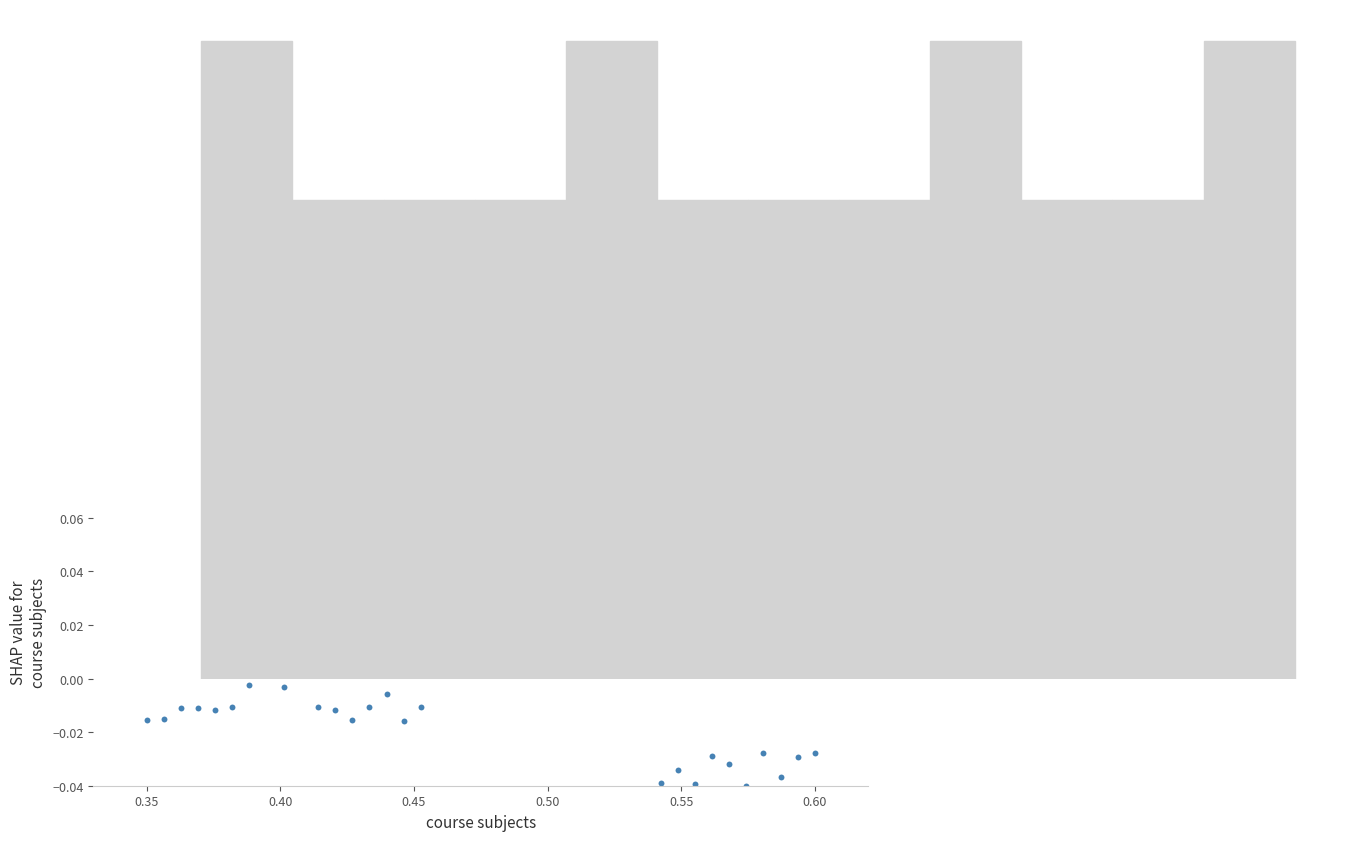

How many data points are displayed?

40